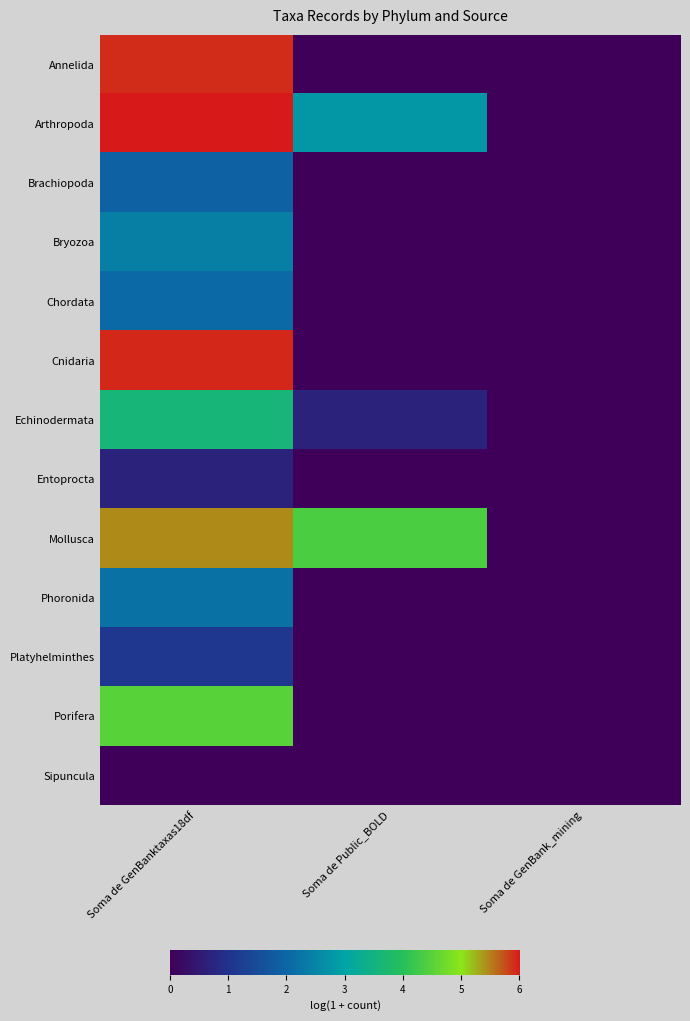

Which has a higher value, Soma de GenBank_mining or Soma de Public_BOLD?

Soma de GenBank_mining